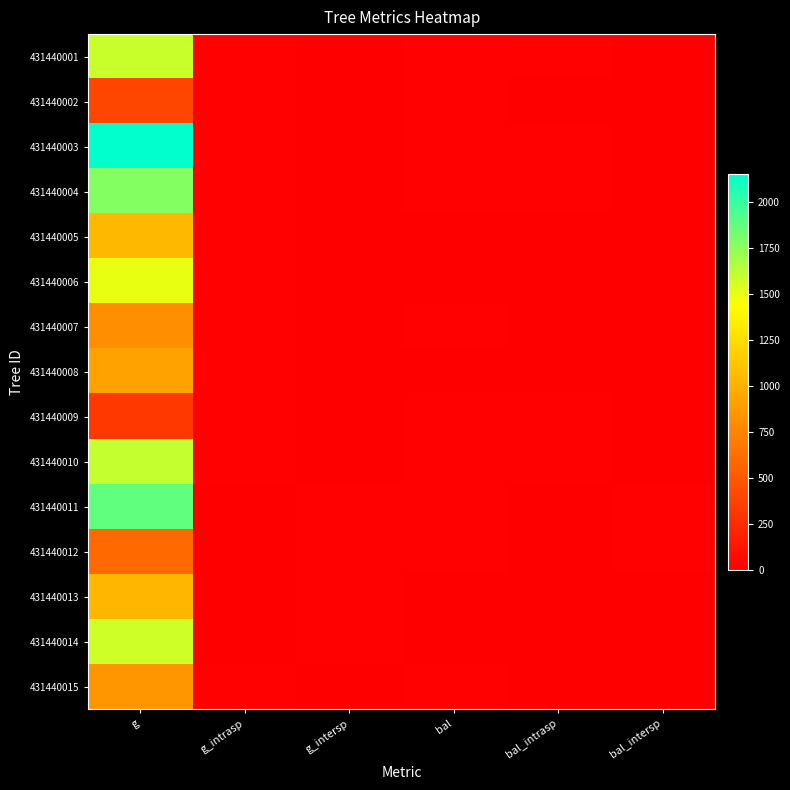

Which series has the widest spread of values?

431440003